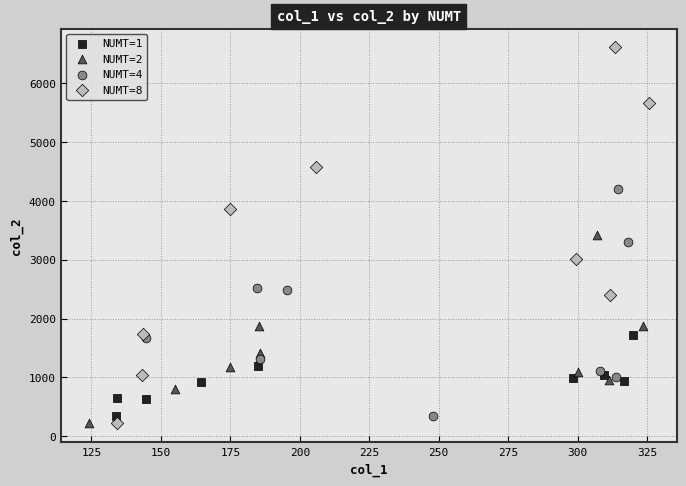

Which series has the largest Y range (max minus min)?

NUMT=8